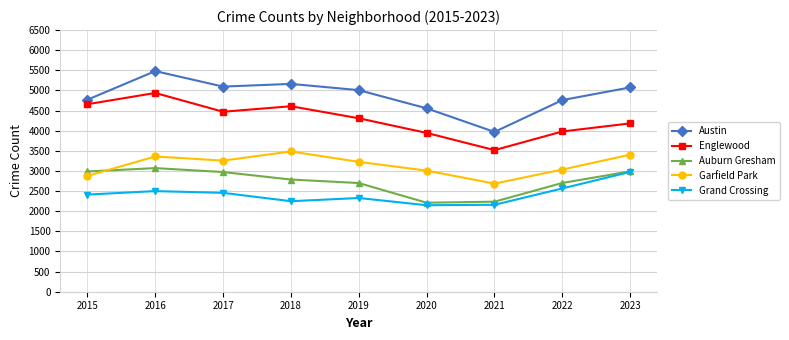

Is it true that Auburn Gresham equals 2973 at 2017?

True